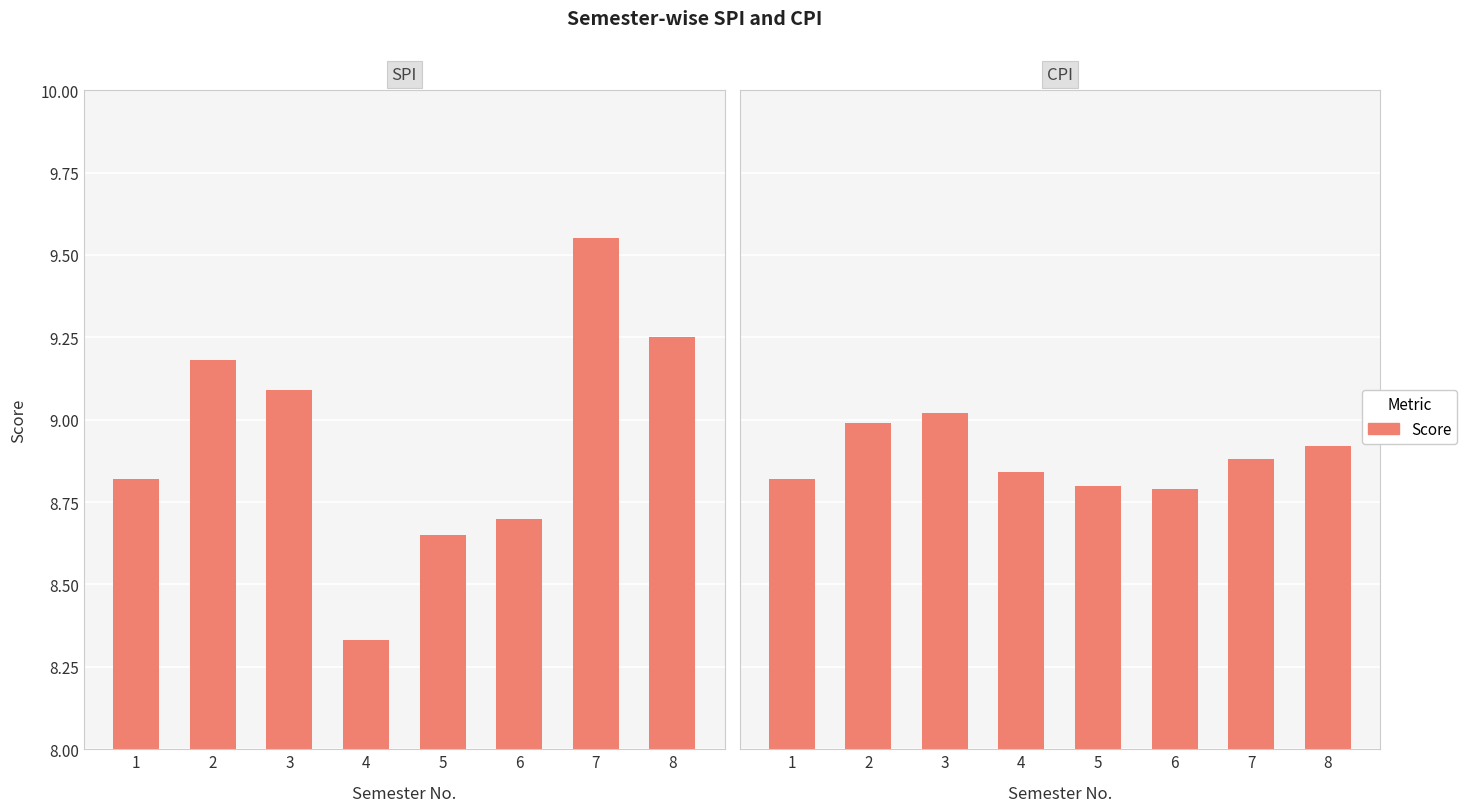

Reading right to left, extract all data points from this chart.

SPI: 8=9.2	7=9.6	6=8.7	5=8.7	4=8.3	3=9.1	2=9.2	1=8.8
CPI: 8=8.9	7=8.9	6=8.8	5=8.8	4=8.8	3=9.0	2=9.0	1=8.8